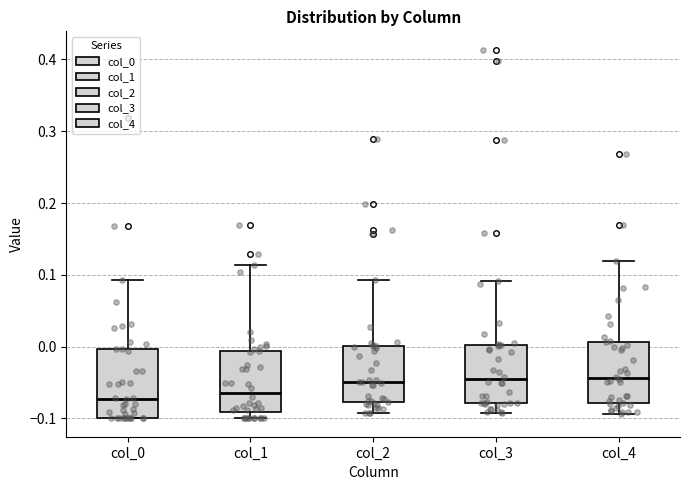

Reading left to right, read every box against the y-axis: the position of its median line, the range the box covers, and the ends of its whiskers. The values are not printed on the chart, so give them approximately, as read against the axis.

col_0: median -0.07, box -0.10 to 0.00, whiskers -0.10 to 0.09
col_1: median -0.06, box -0.09 to -0.01, whiskers -0.10 to 0.11
col_2: median -0.05, box -0.08 to 0.00, whiskers -0.09 to 0.09
col_3: median -0.05, box -0.08 to 0.00, whiskers -0.09 to 0.09
col_4: median -0.04, box -0.08 to 0.01, whiskers -0.09 to 0.12